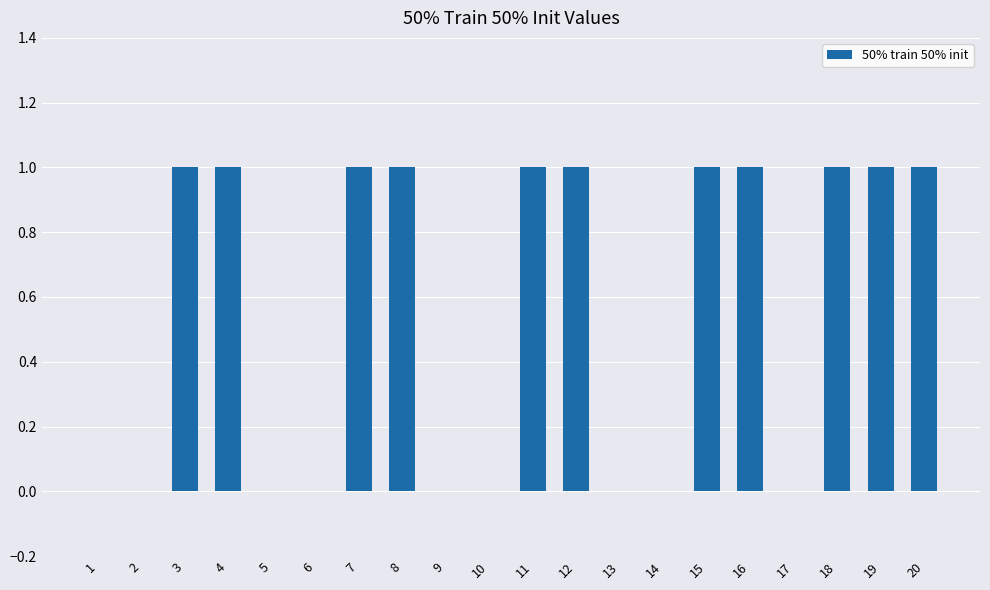

What is the change in value from 1 to 7?

+1